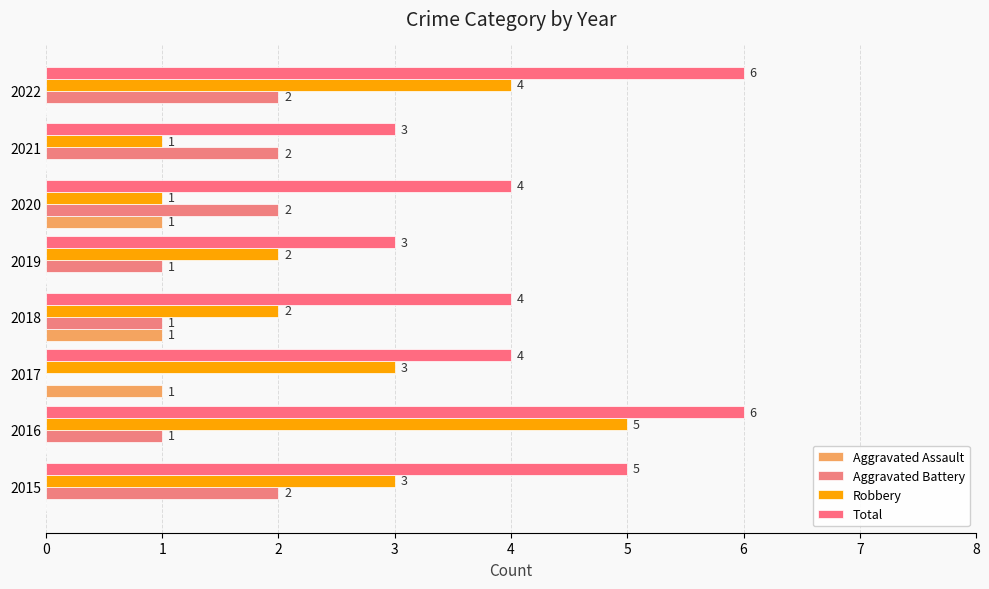

How many values in Aggravated Assault are above zero?

3